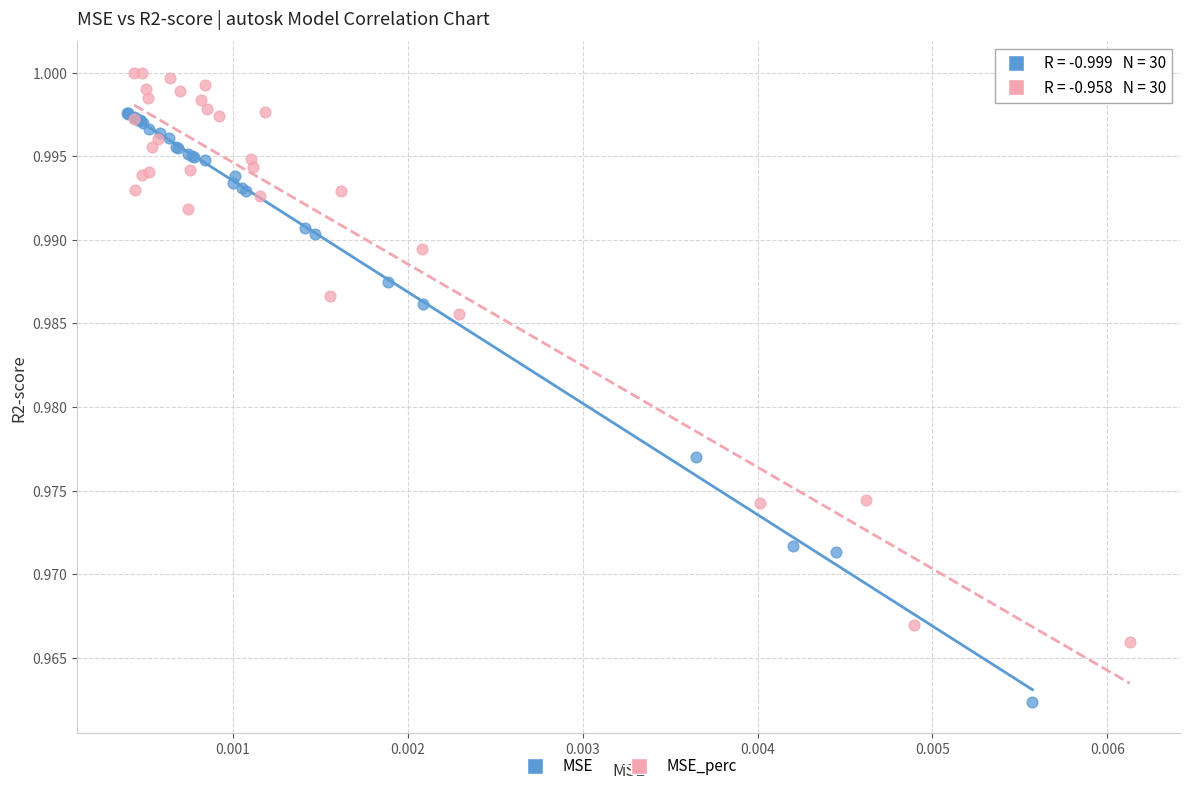

Which series has the widest spread of Y values?

MSE